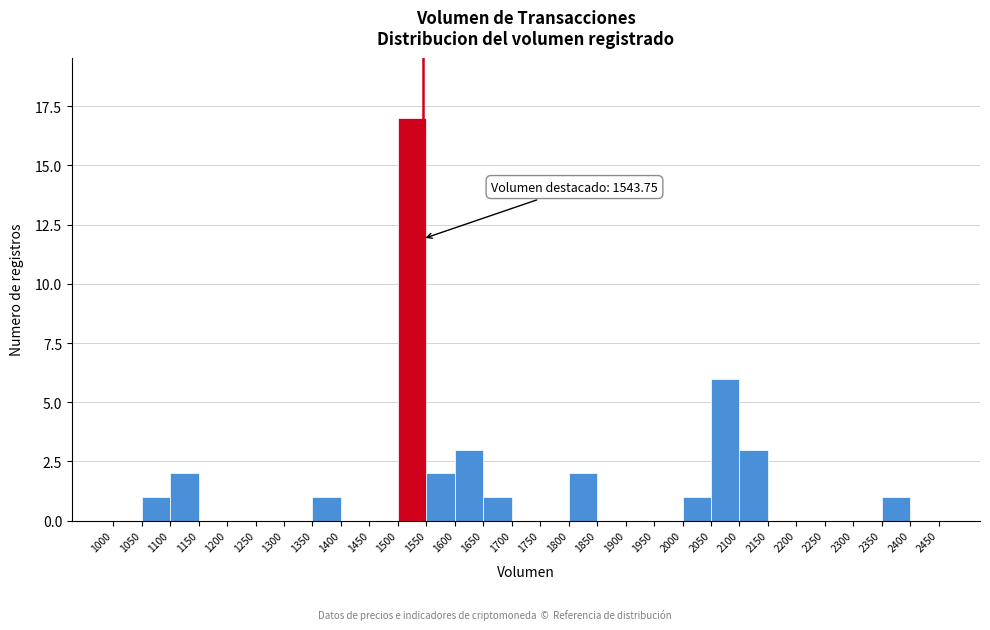

Which range on the x-axis has the tallest bar?

1500 to 1550